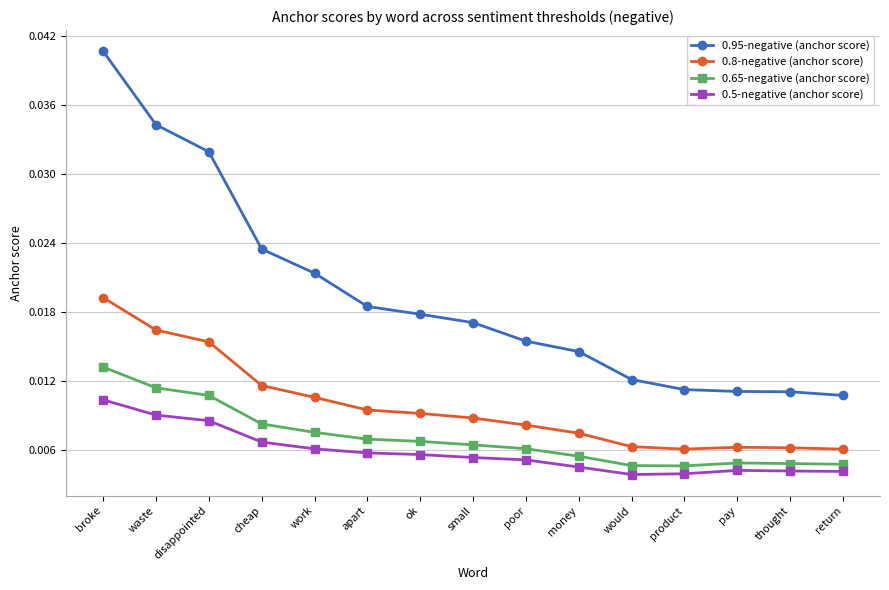

How many lines are shown in the chart?

4